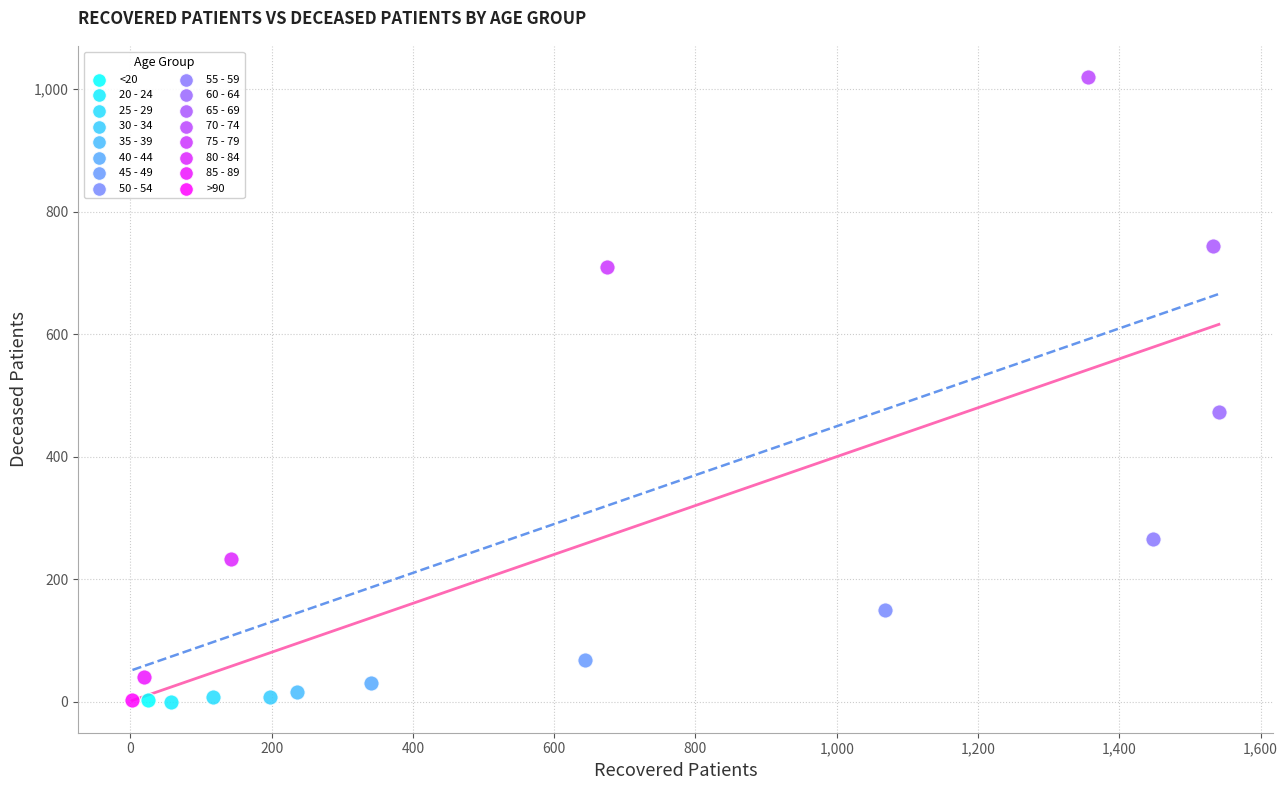

What are all the series names shown in the legend?

<20, 20 - 24, 25 - 29, 30 - 34, 35 - 39, 40 - 44, 45 - 49, 50 - 54, 55 - 59, 60 - 64, 65 - 69, 70 - 74, 75 - 79, 80 - 84, 85 - 89, >90